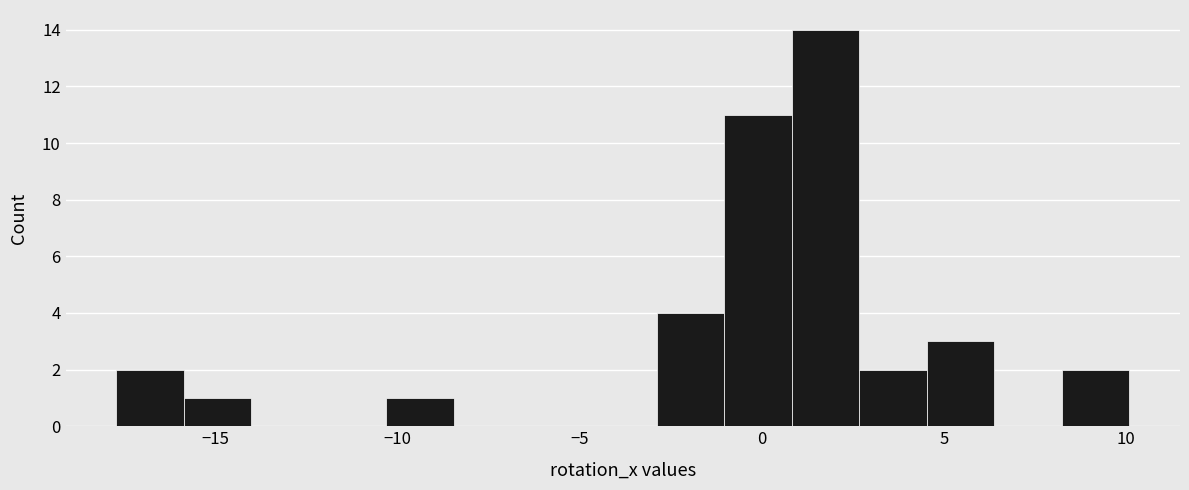

Read against the x-axis, roughly where is the centre of the tallest bar?

1.5